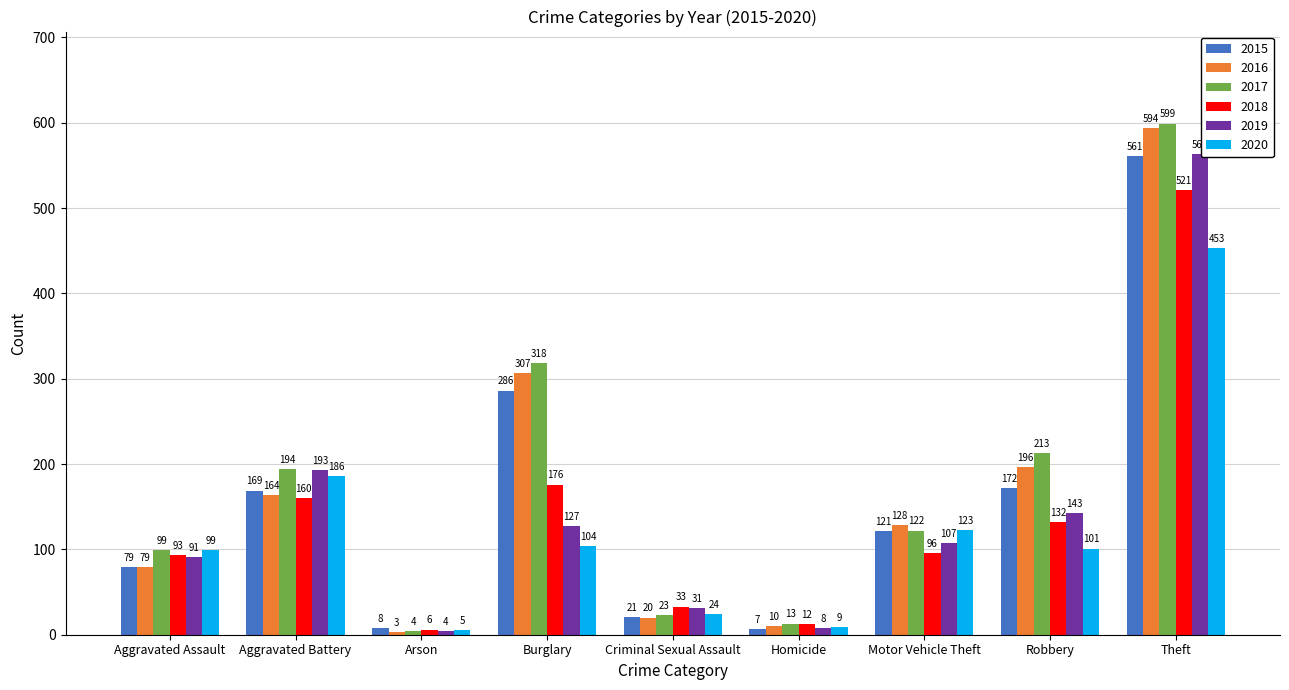

Rank the series by their maximum value, from highest to lowest.

2017, 2016, 2019, 2015, 2018, 2020